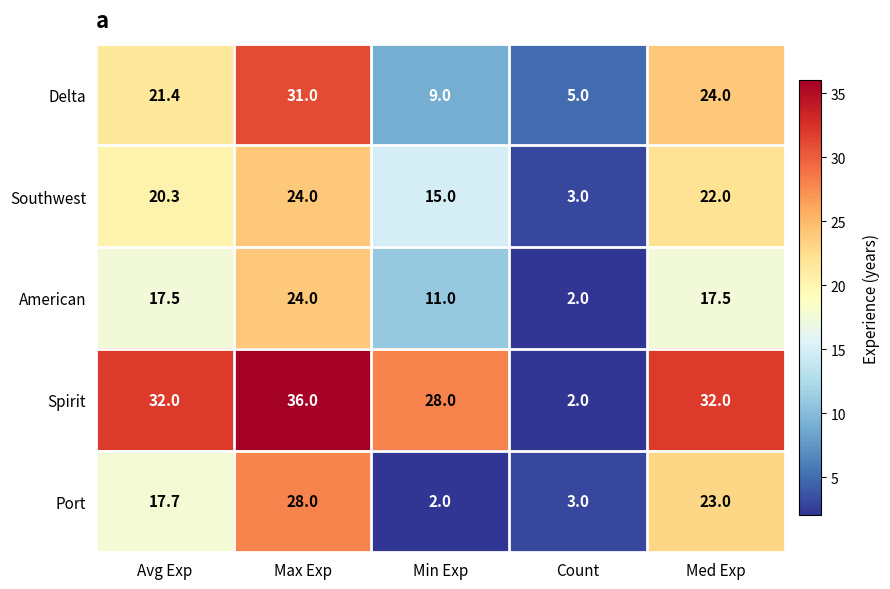

What is the difference between the maximum and second lowest values in the Spirit series?

8.0